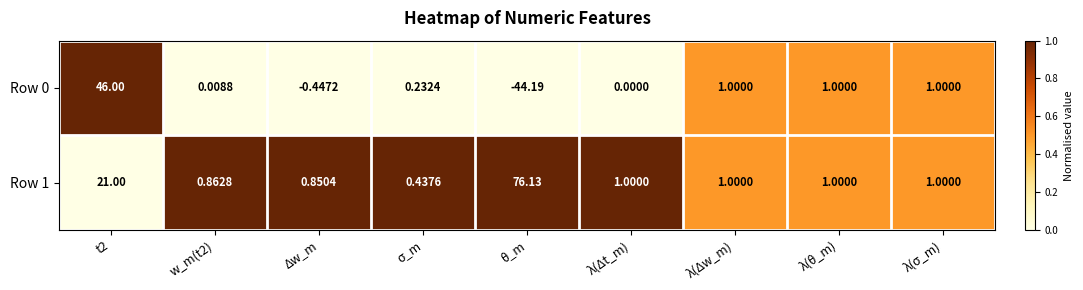

Which category has the highest value across all series?

θ_m